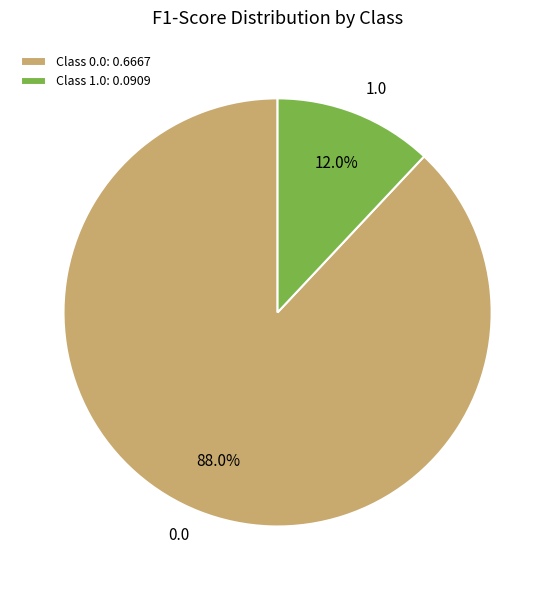

Is 0.0 the majority of the pie?

Yes